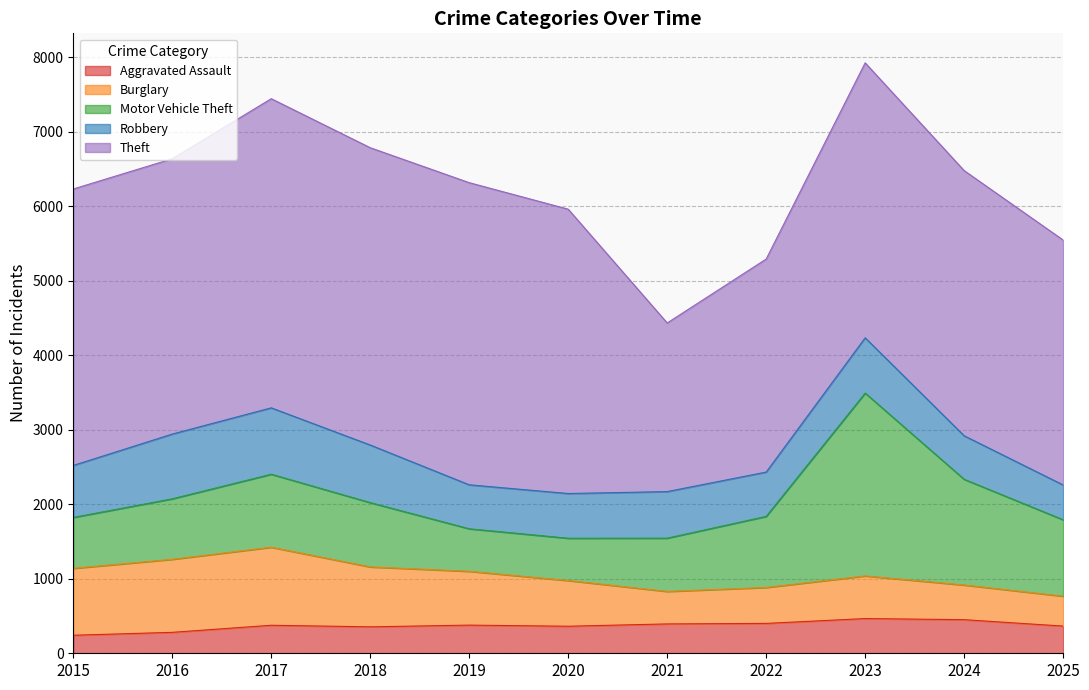

Which series has the largest range (max minus min)?

Motor Vehicle Theft